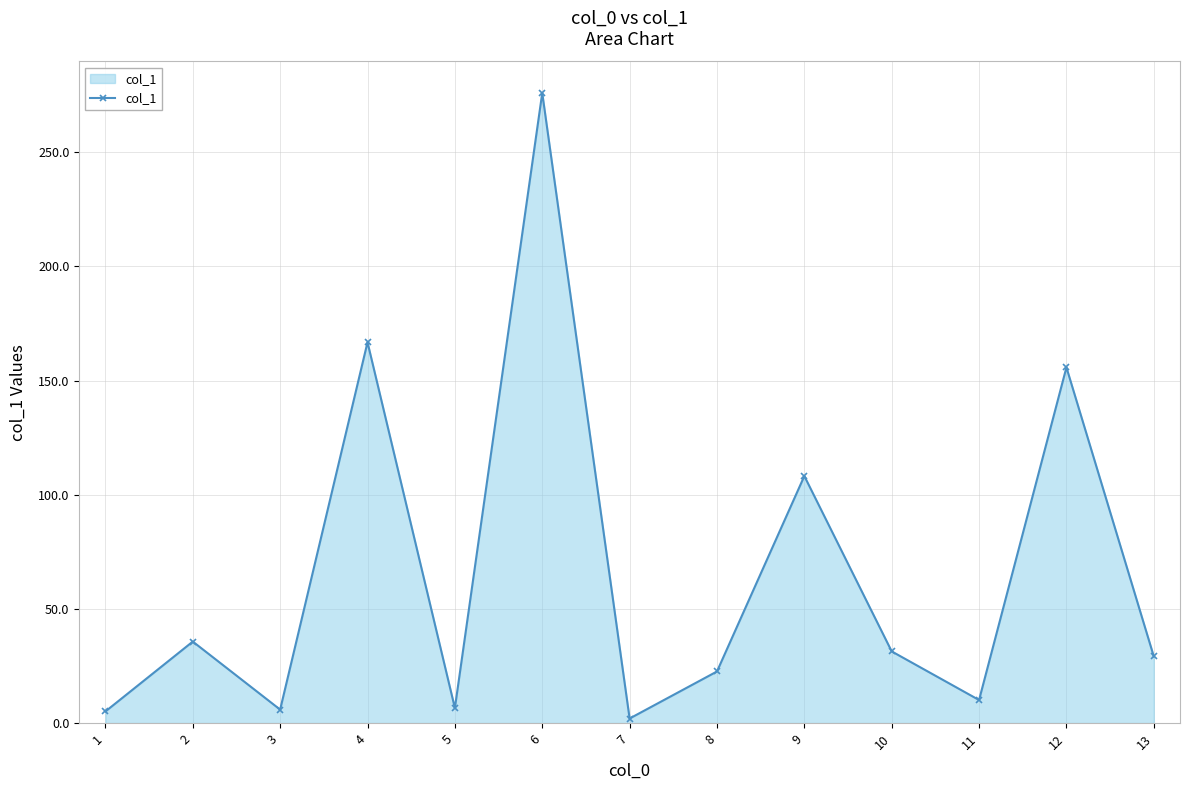

What is the sum of the values at 5 and 3?

12.5